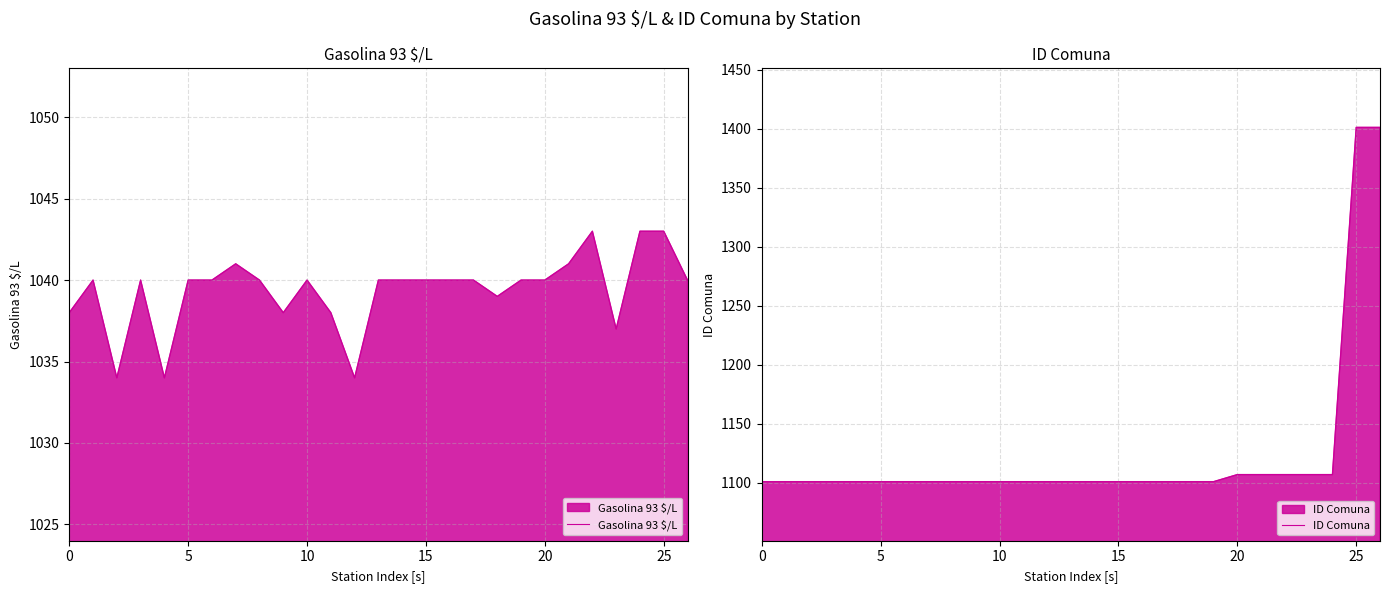

True or false: Gasolina 93 $/L and ID Comuna intersect in this chart.

False